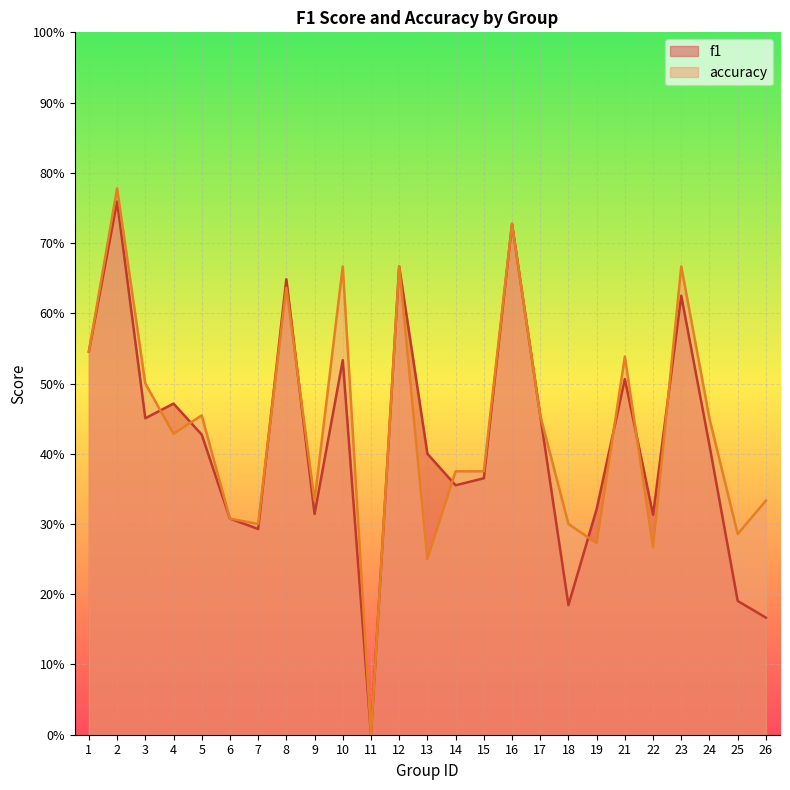

At which category does f1 reach its first local peak?

2